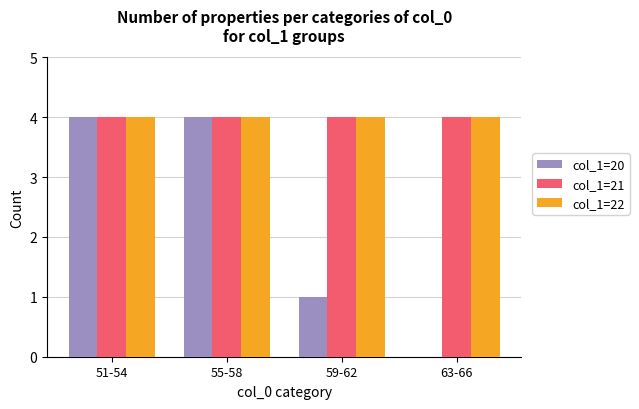

The value of col_1=21 at 51-54 is 4. True or false?

True